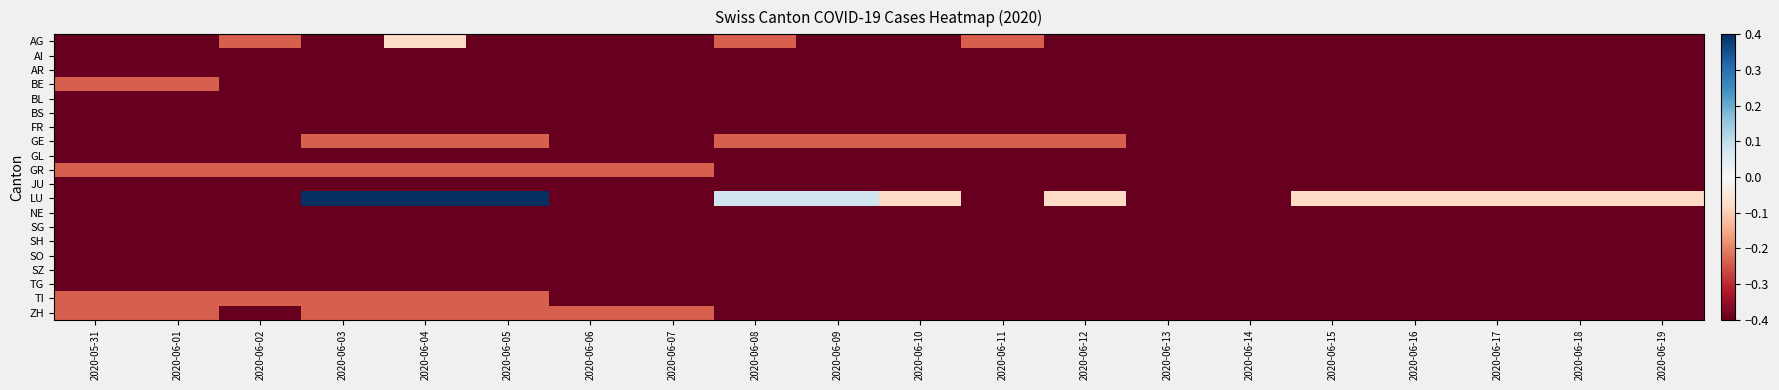

List the series in order of their peak value, highest first.

LU, AG, BE, GE, GR, TI, ZH, AI, AR, BL, BS, FR, GL, JU, NE, SG, SH, SO, SZ, TG